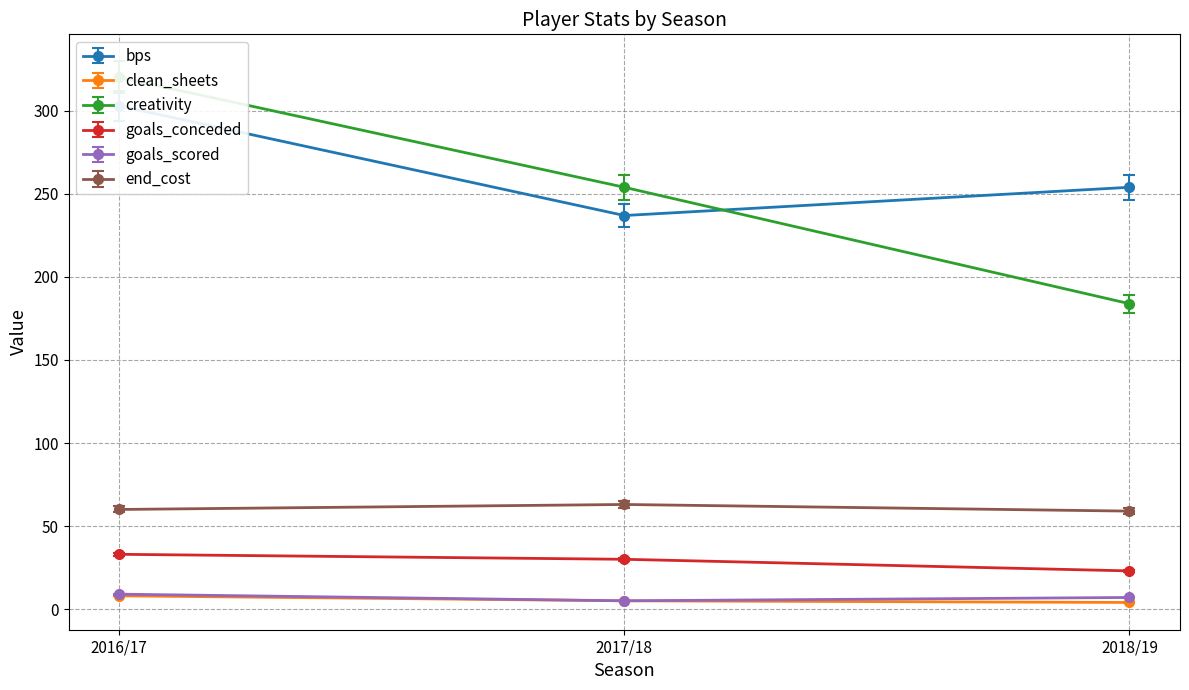

At 2016/17, list the series in order from largest to smallest.

creativity, bps, end_cost, goals_conceded, goals_scored, clean_sheets